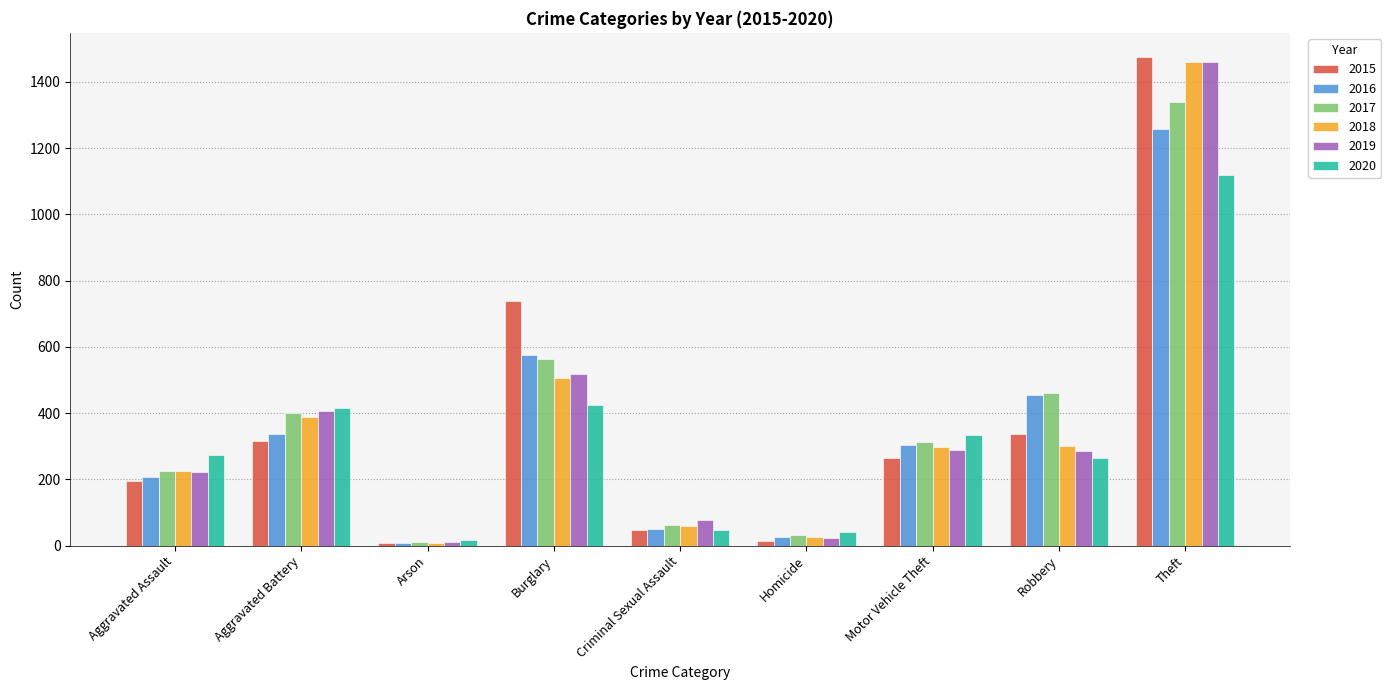

Between Aggravated Battery and Criminal Sexual Assault, which series saw the biggest shift?

2020